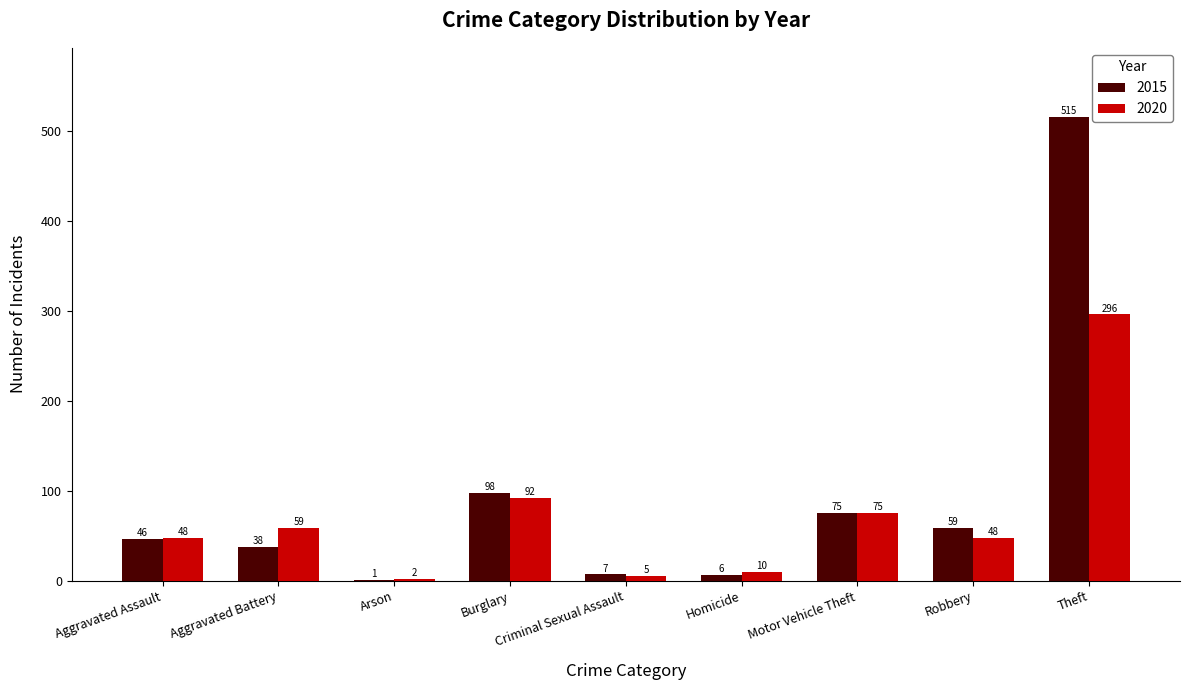

At which label does 2020 reach its peak?

Theft